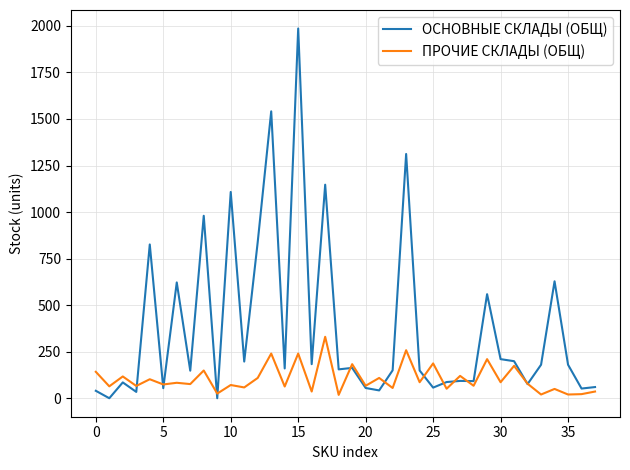

What is the maximum value for ПРОЧИЕ СКЛАДЫ (ОБЩ)?

330